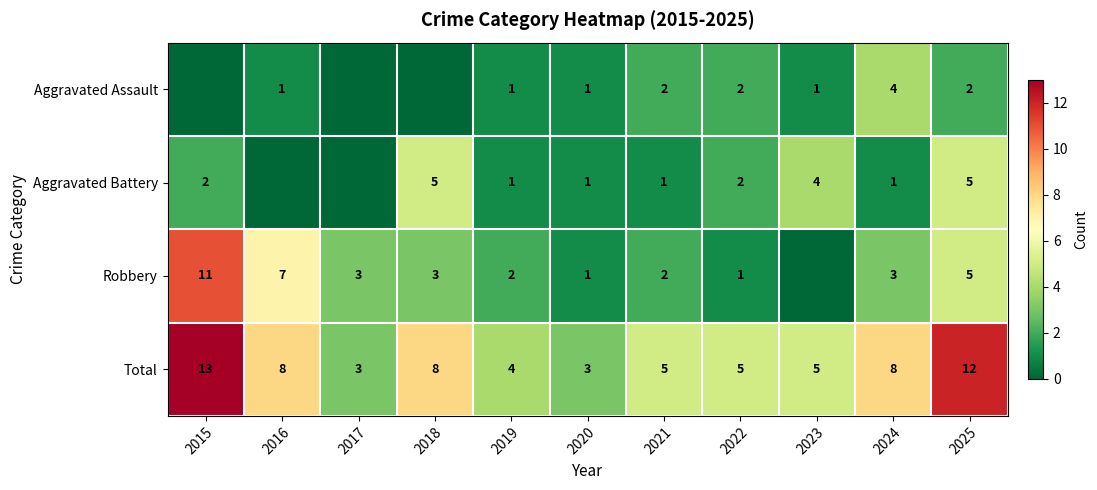

What is the difference between the maximum and minimum values in the Total series?

10